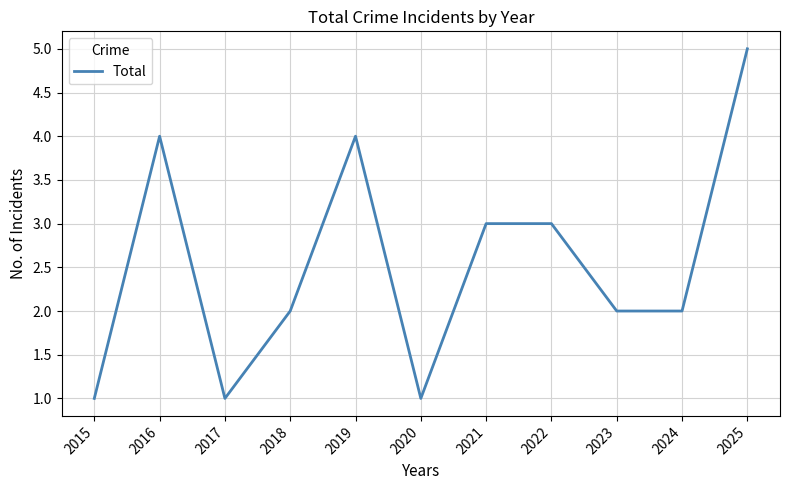

What is the change in value from 2015 to 2016?

+3